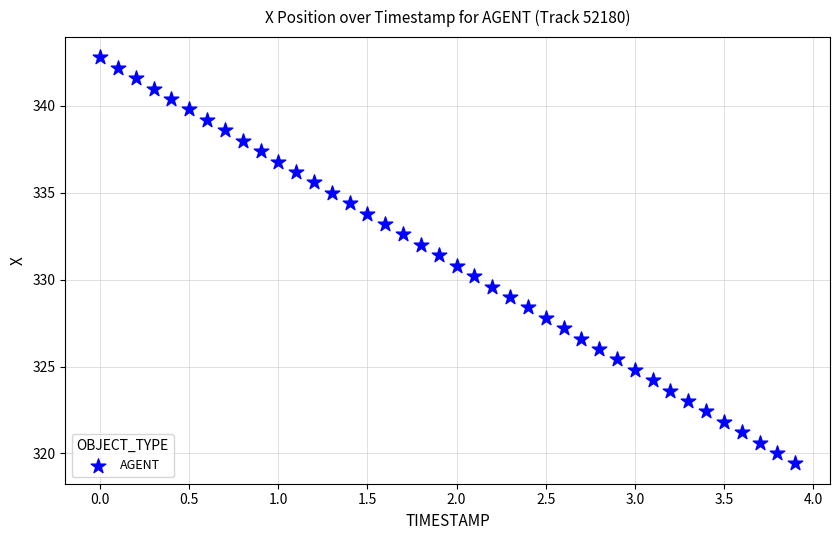

What is the range of X values (max minus min)?

3.9